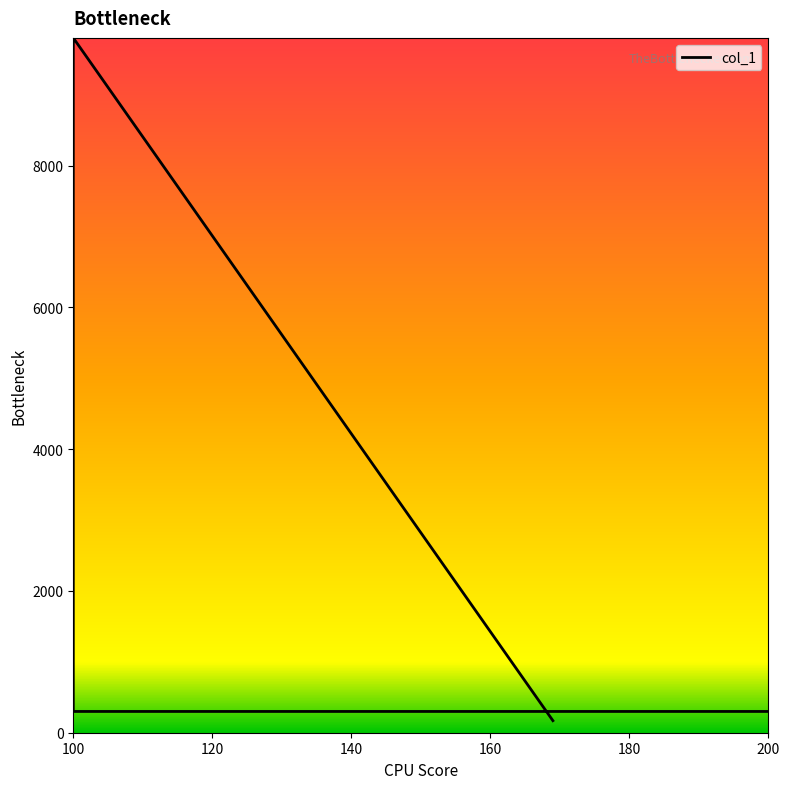

Between 100 and 160, which is larger?

100